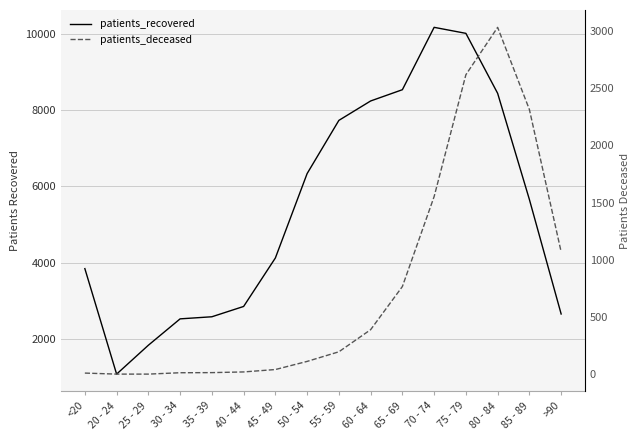

True or false: patients_deceased and patients_recovered cross at least once.

False